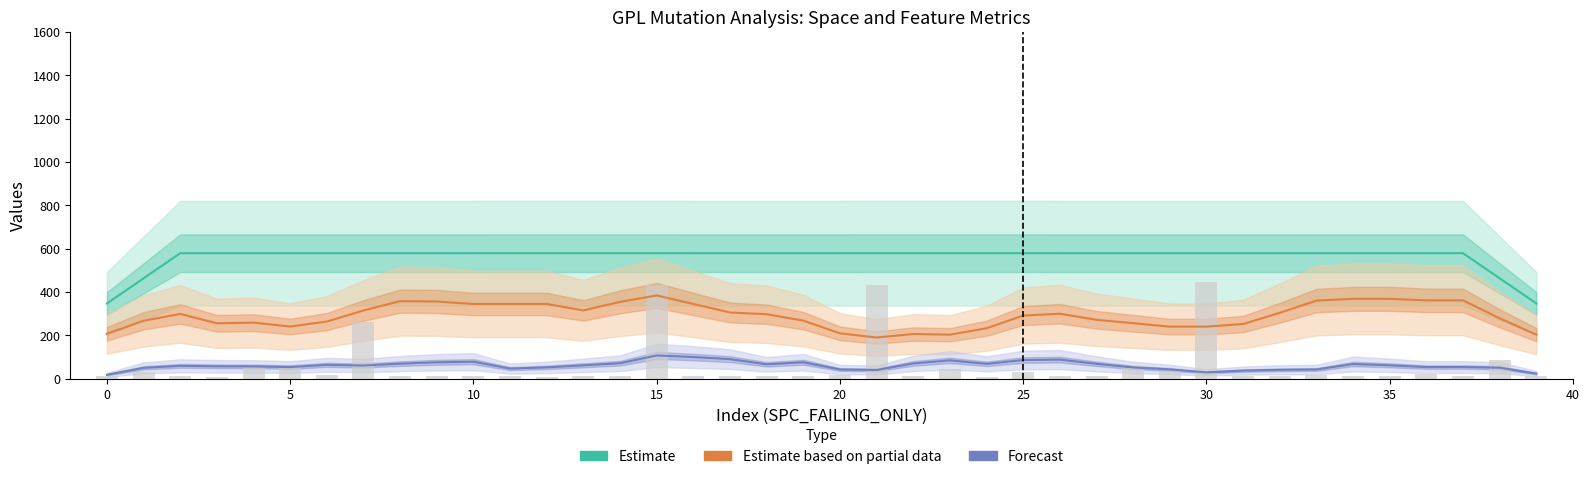

How many bars are there in each group?

3